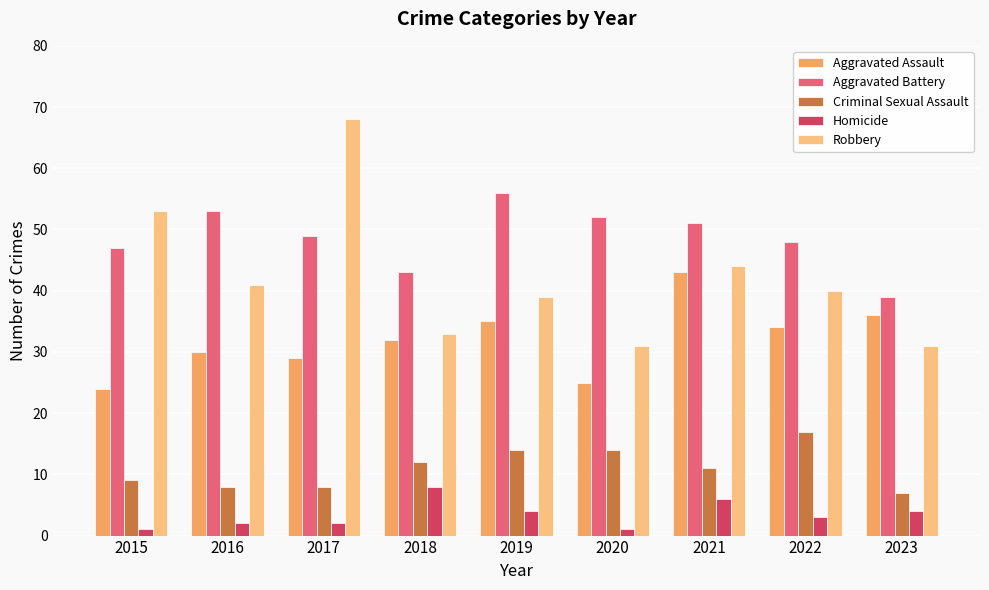

Reading left to right, transcribe all the data shown in this chart.

Aggravated Assault: 2015=24	2016=30	2017=29	2018=32	2019=35	2020=25	2021=43	2022=34	2023=36
Aggravated Battery: 2015=47	2016=53	2017=49	2018=43	2019=56	2020=52	2021=51	2022=48	2023=39
Criminal Sexual Assault: 2015=9	2016=8	2017=8	2018=12	2019=14	2020=14	2021=11	2022=17	2023=7
Homicide: 2015=1	2016=2	2017=2	2018=8	2019=4	2020=1	2021=6	2022=3	2023=4
Robbery: 2015=53	2016=41	2017=68	2018=33	2019=39	2020=31	2021=44	2022=40	2023=31